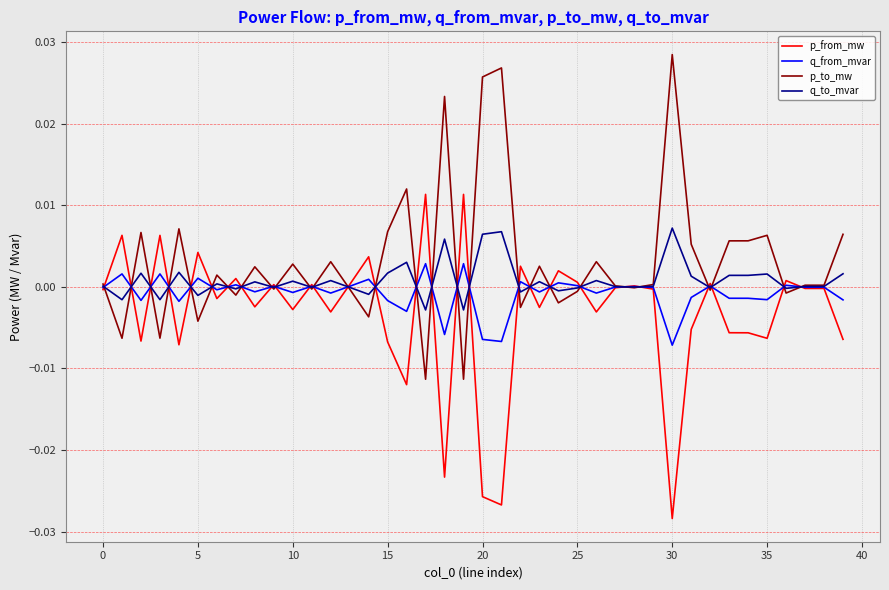

List the series in order of their peak value, highest first.

p_to_mw, p_from_mw, q_to_mvar, q_from_mvar